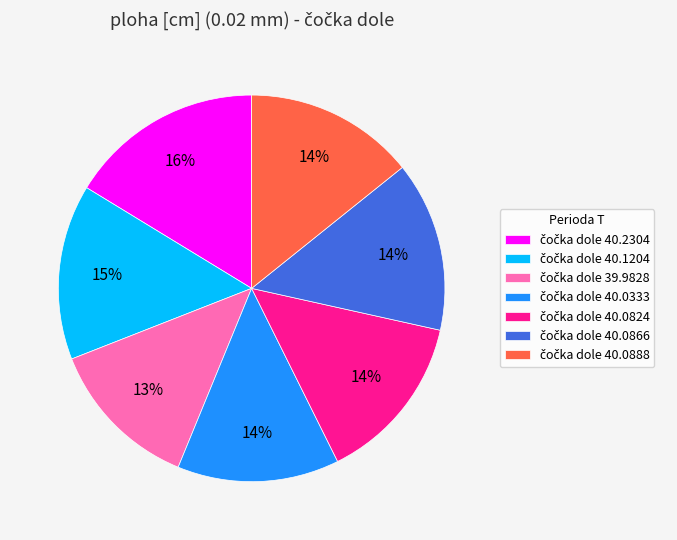

Is there a majority slice in this chart?

No